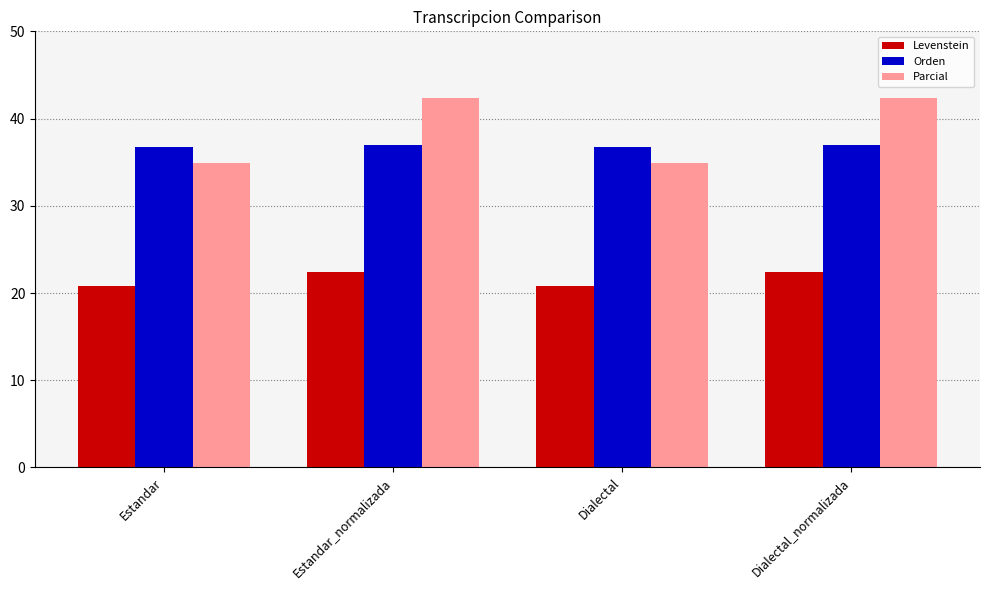

What is the maximum value shown in the chart?

42.3